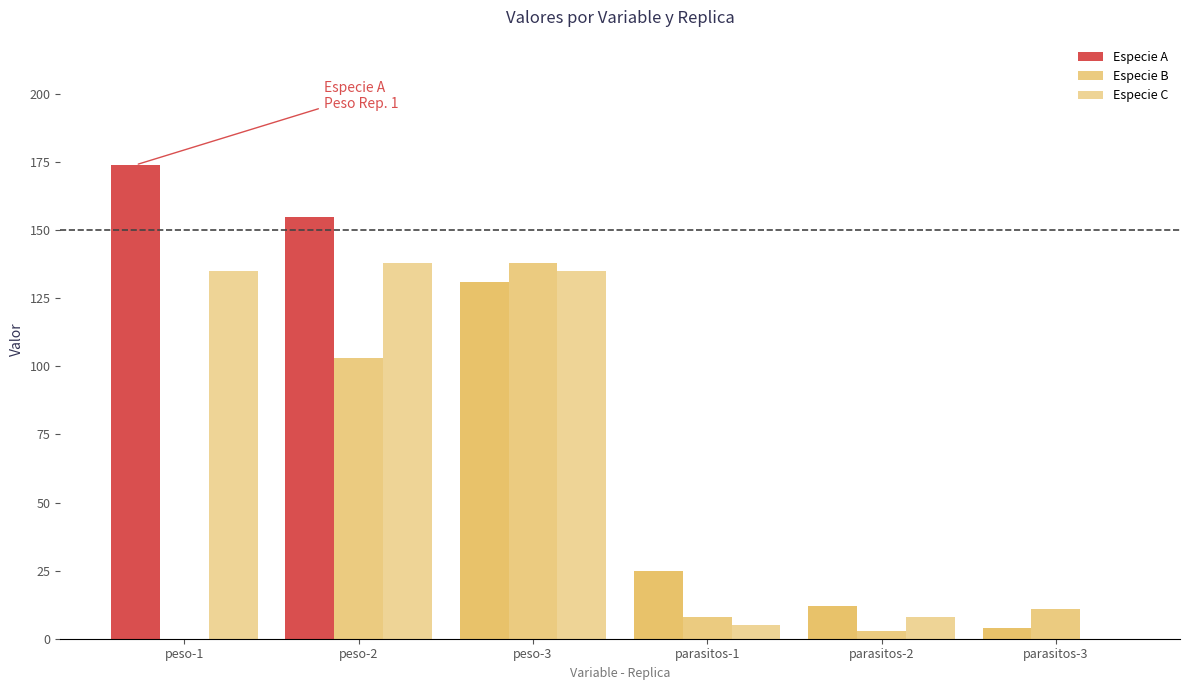

What is the label of the 4th bar from the right?

peso-3